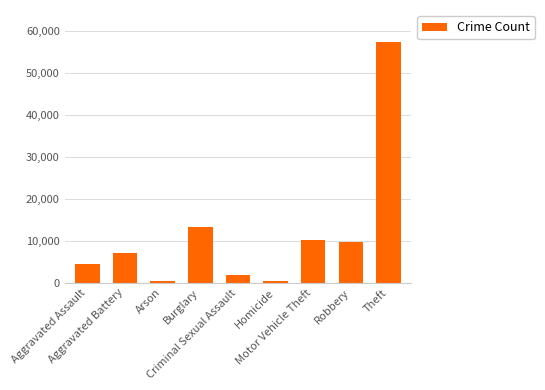

At which label is the value closest to 28900?

Burglary